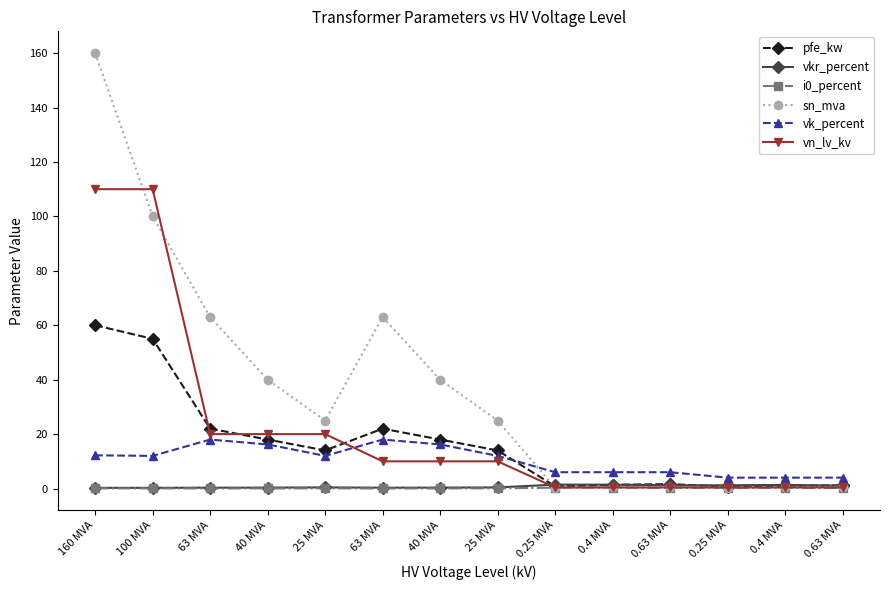

What is the difference between the second highest and second lowest values in the vn_lv_kv series?

109.6